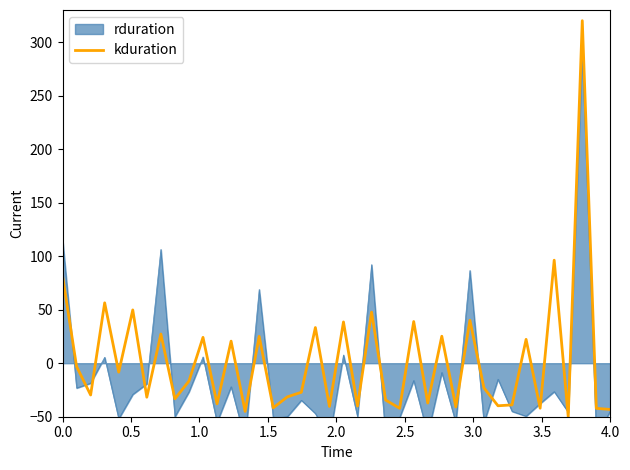

What is the minimum value for kduration?

-50.0